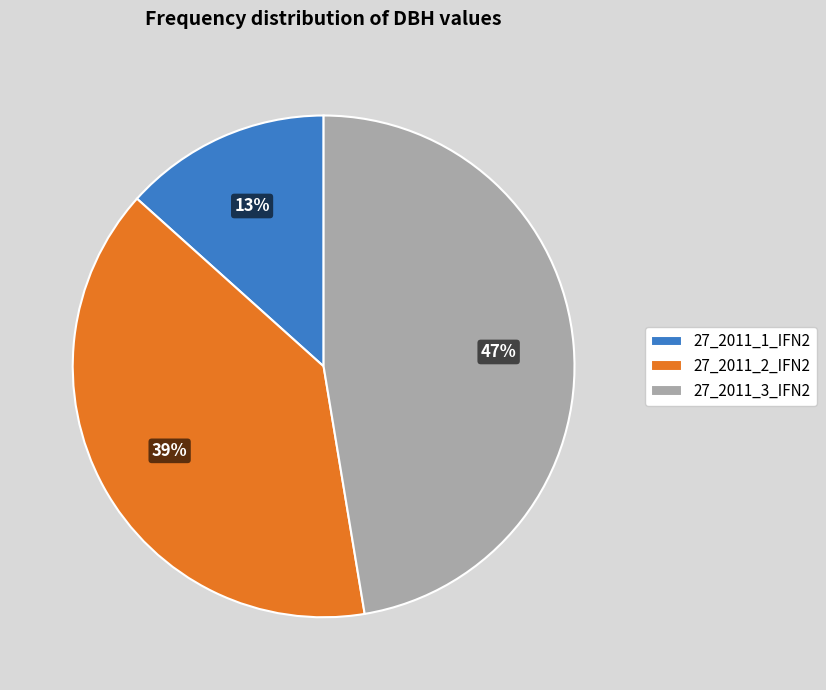

The 27_2011_2_IFN2 slice represents 39% of the pie. True or false?

True